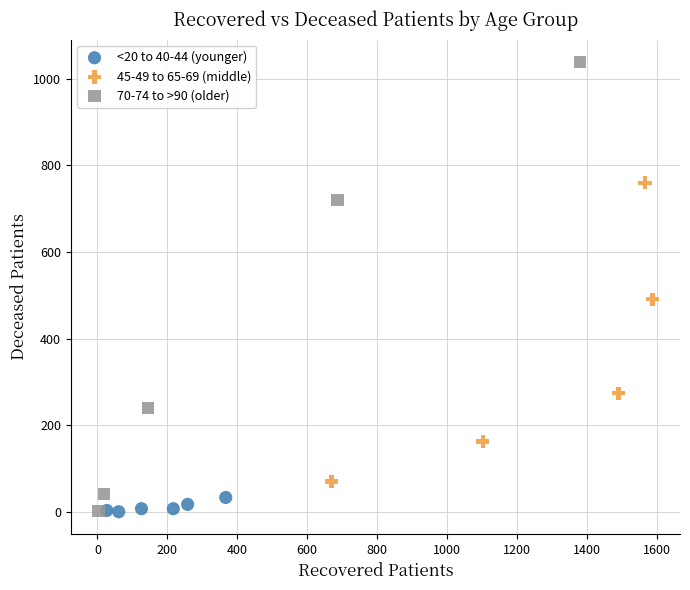

Which series has the largest Y range (max minus min)?

70-74 to >90 (older)